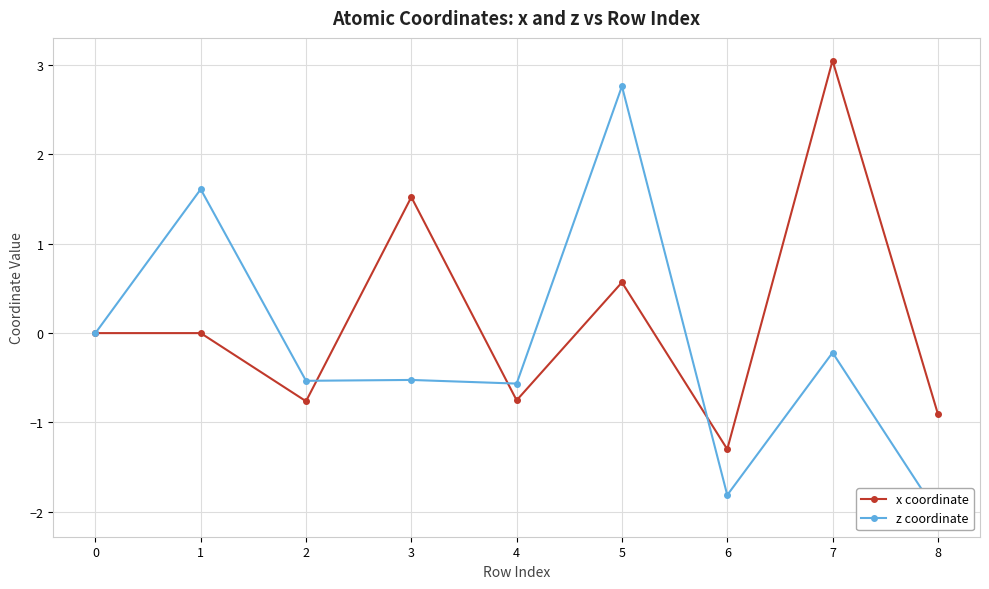

True or false: z coordinate has more than 1 points higher than both neighbors.

True